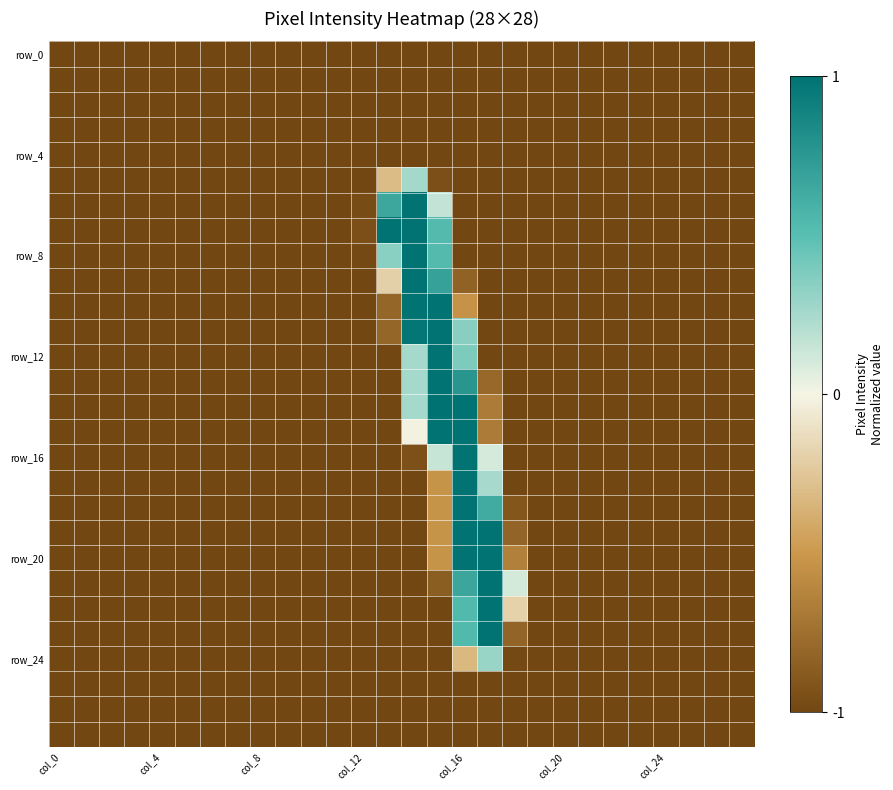

At which category does the chart reach its peak across all series?

15